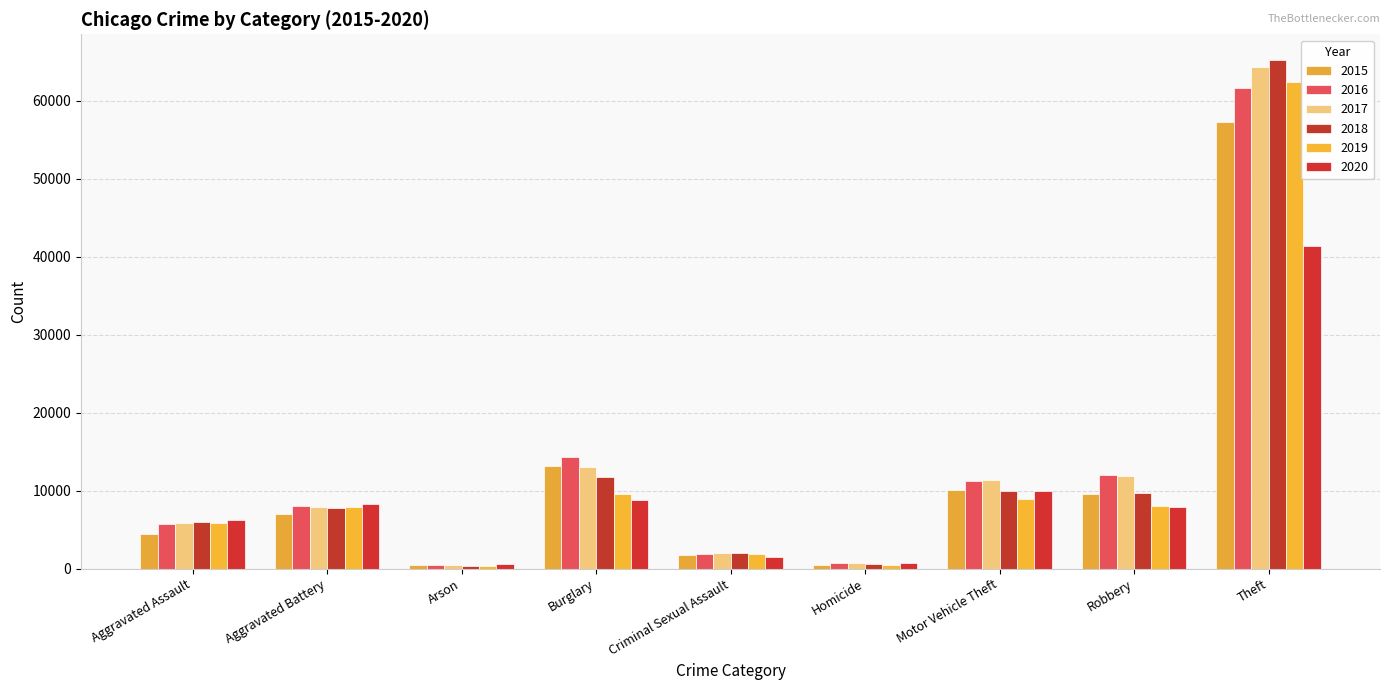

The value of 2017 at Aggravated Battery is 7845. True or false?

True